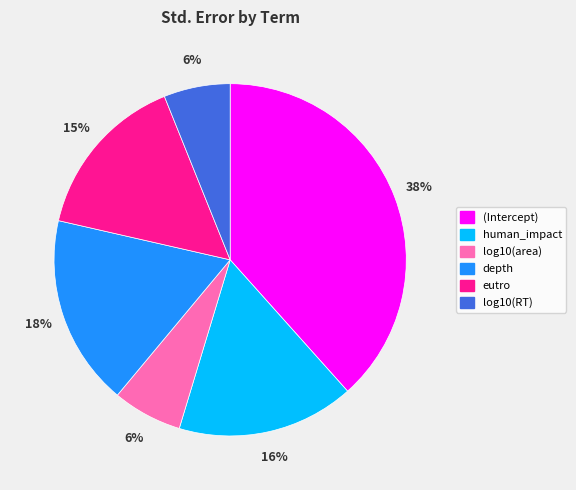

True or false: eutro accounts for 15% of the total.

True